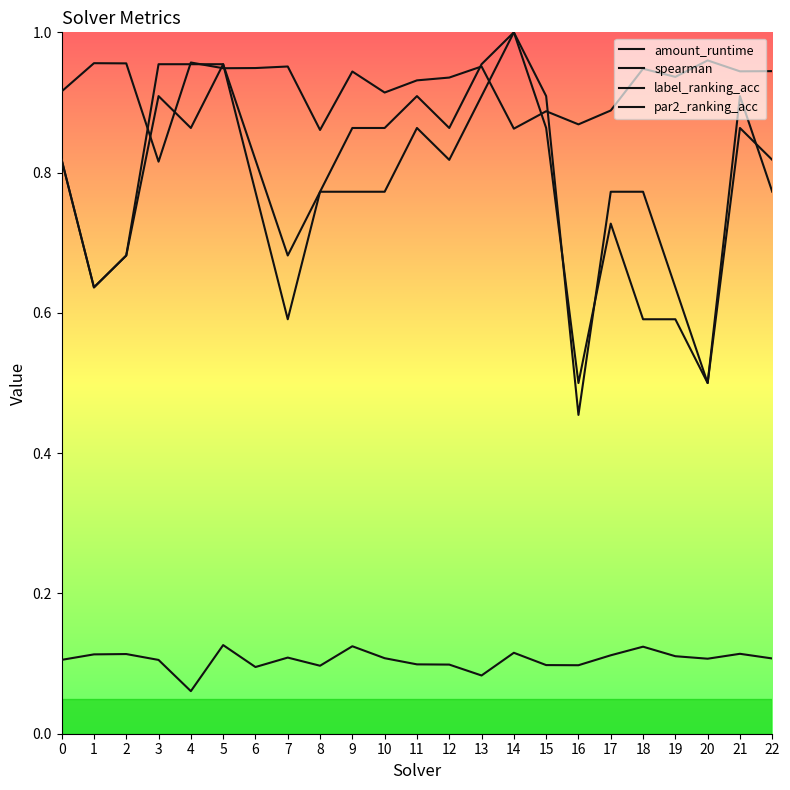

Reading left to right, transcribe all the data shown in this chart.

amount_runtime: 0=0.1	1=0.1	2=0.1	3=0.1	4=0.1	5=0.1	6=0.1	7=0.1	8=0.1	9=0.1	10=0.1	11=0.1	12=0.1	13=0.1	14=0.1	15=0.1	16=0.1	17=0.1	18=0.1	19=0.1	20=0.1	21=0.1	22=0.1
spearman: 0=0.9	1=1.0	2=1.0	3=0.8	4=1.0	5=0.9	6=0.9	7=1.0	8=0.9	9=0.9	10=0.9	11=0.9	12=0.9	13=1.0	14=0.9	15=0.9	16=0.9	17=0.9	18=0.9	19=0.9	20=1.0	21=0.9	22=0.9
label_ranking_acc: 0=0.8	1=0.6	2=0.7	3=0.9	4=0.9	5=1.0	6=0.8	7=0.6	8=0.8	9=0.9	10=0.9	11=0.9	12=0.9	13=1.0	14=1.0	15=0.9	16=0.5	17=0.7	18=0.6	19=0.6	20=0.5	21=0.9	22=0.8
par2_ranking_acc: 0=0.8	1=0.6	2=0.7	3=1.0	4=1.0	5=1.0	6=0.8	7=0.7	8=0.8	9=0.8	10=0.8	11=0.9	12=0.8	13=0.9	14=1.0	15=0.9	16=0.5	17=0.8	18=0.8	19=0.6	20=0.5	21=0.9	22=0.8